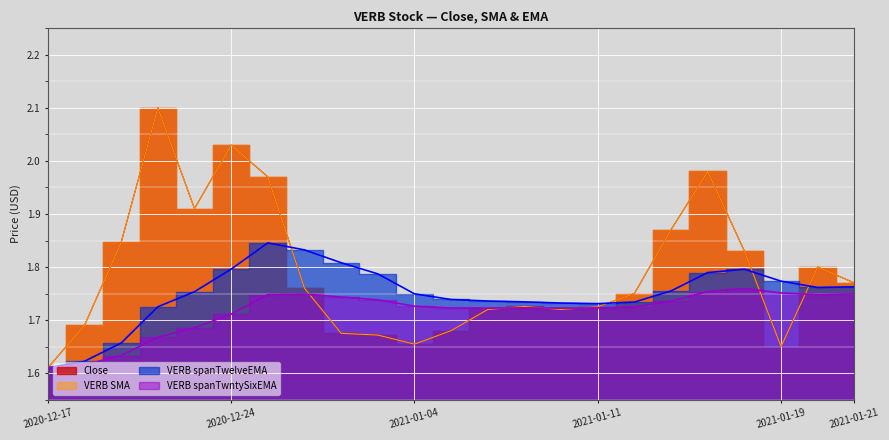

What is the spread (max minus min) of values at 2020-12-22?

0.4